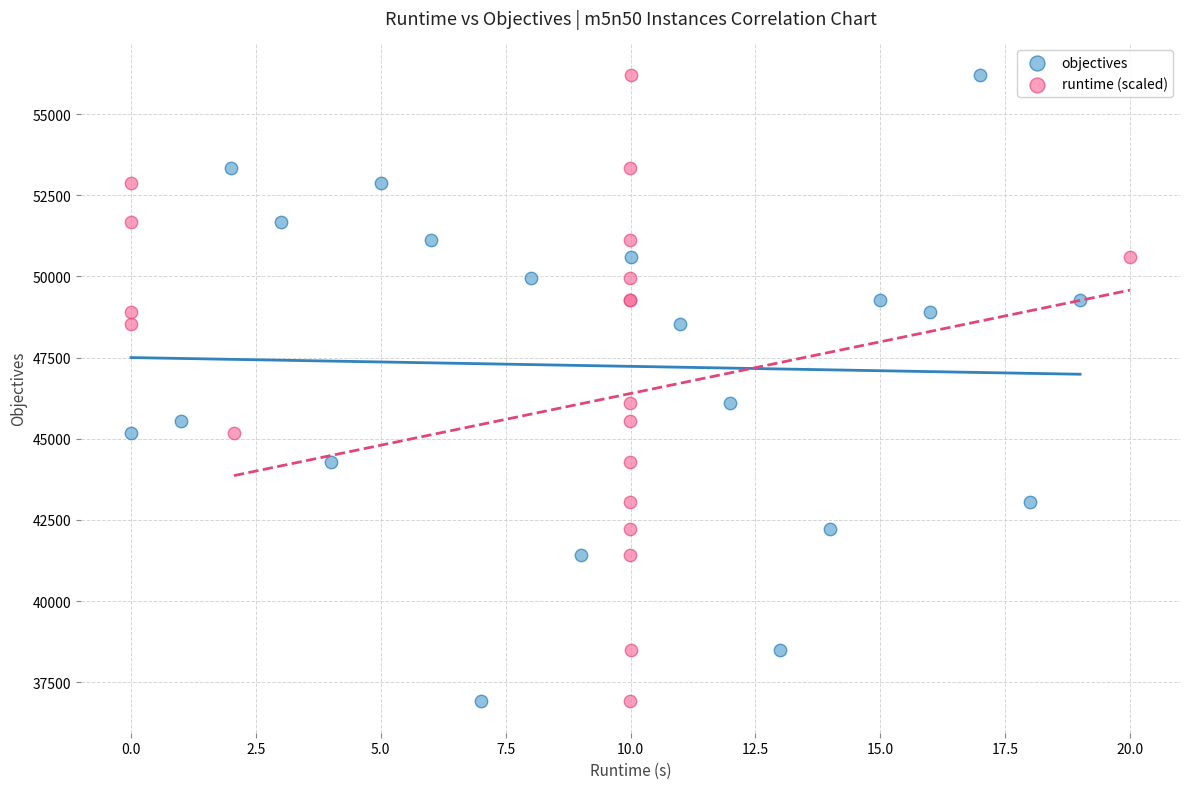

What are all the series names shown in the legend?

objectives, runtime (scaled)